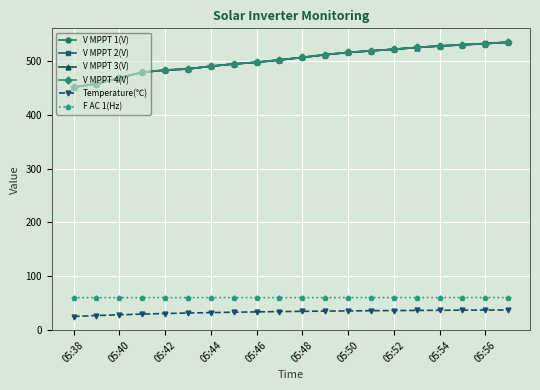

Does the chart display data point markers on the line(s)?

Yes